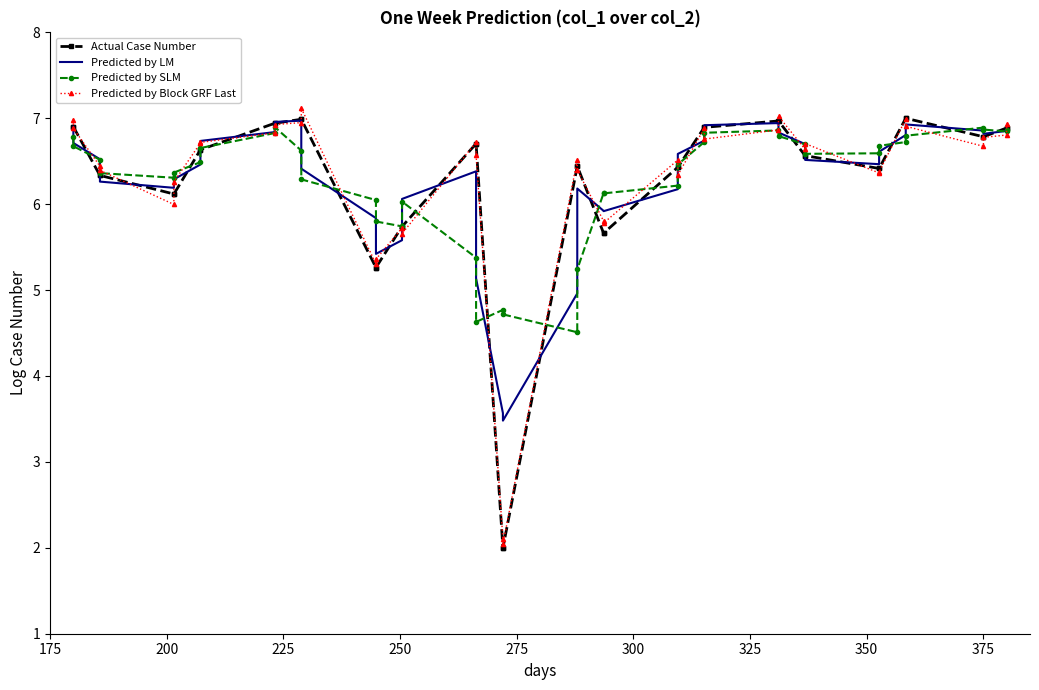

What is the maximum value for Predicted by SLM?

6.9